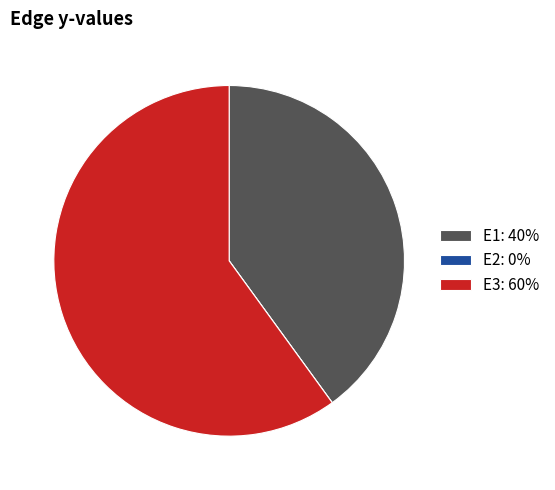

The E3: 60% slice represents 60% of the pie. True or false?

True